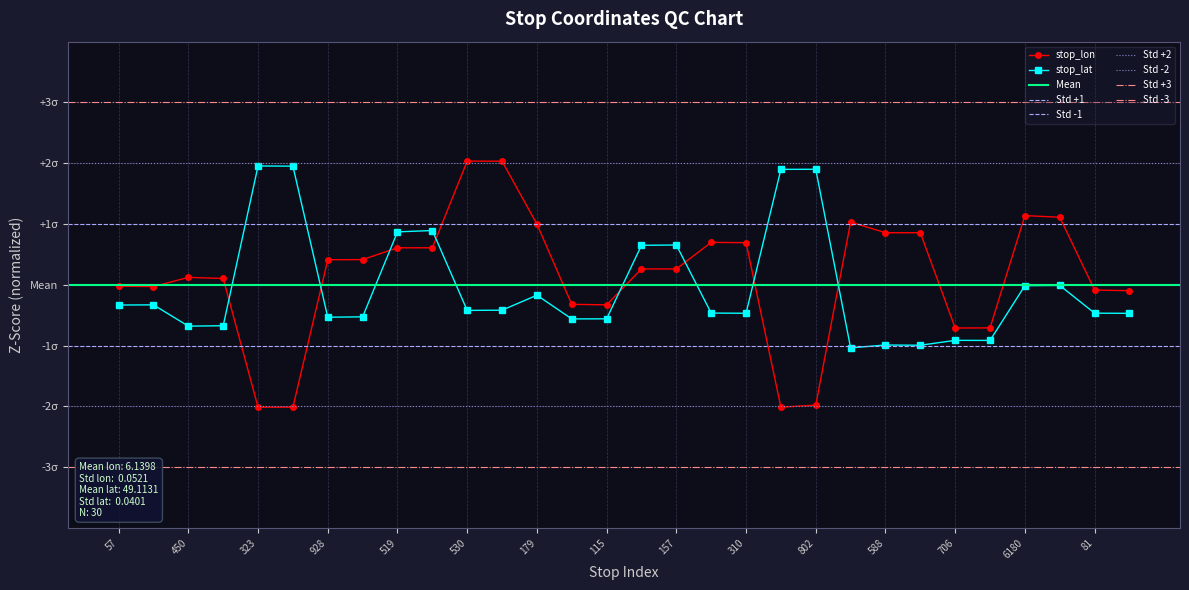

How many categories are shown in the chart?

30